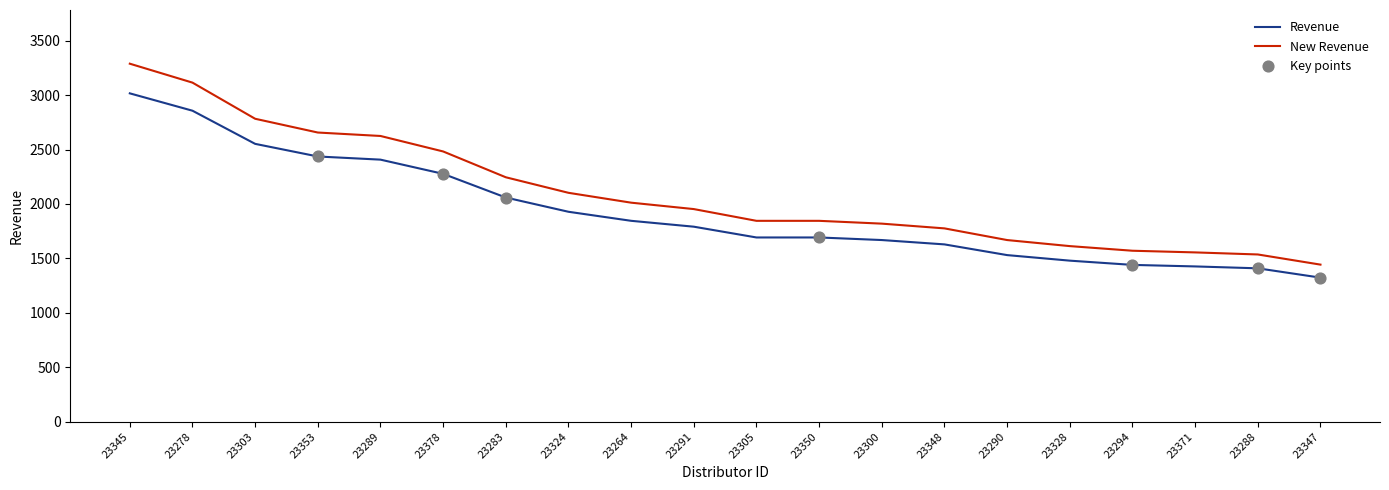

At which category is the sum across all series the highest?

23345